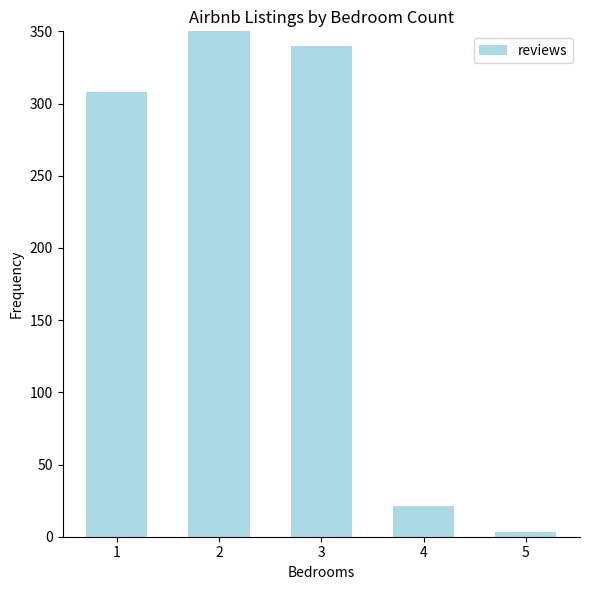

What is the average value?

221